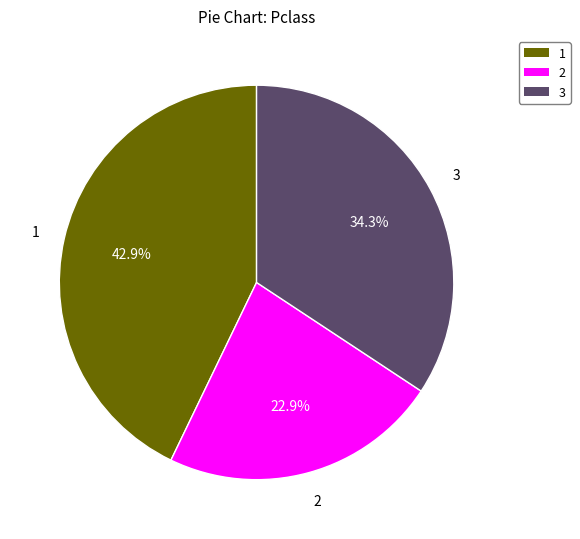

Is there a majority slice in this chart?

No